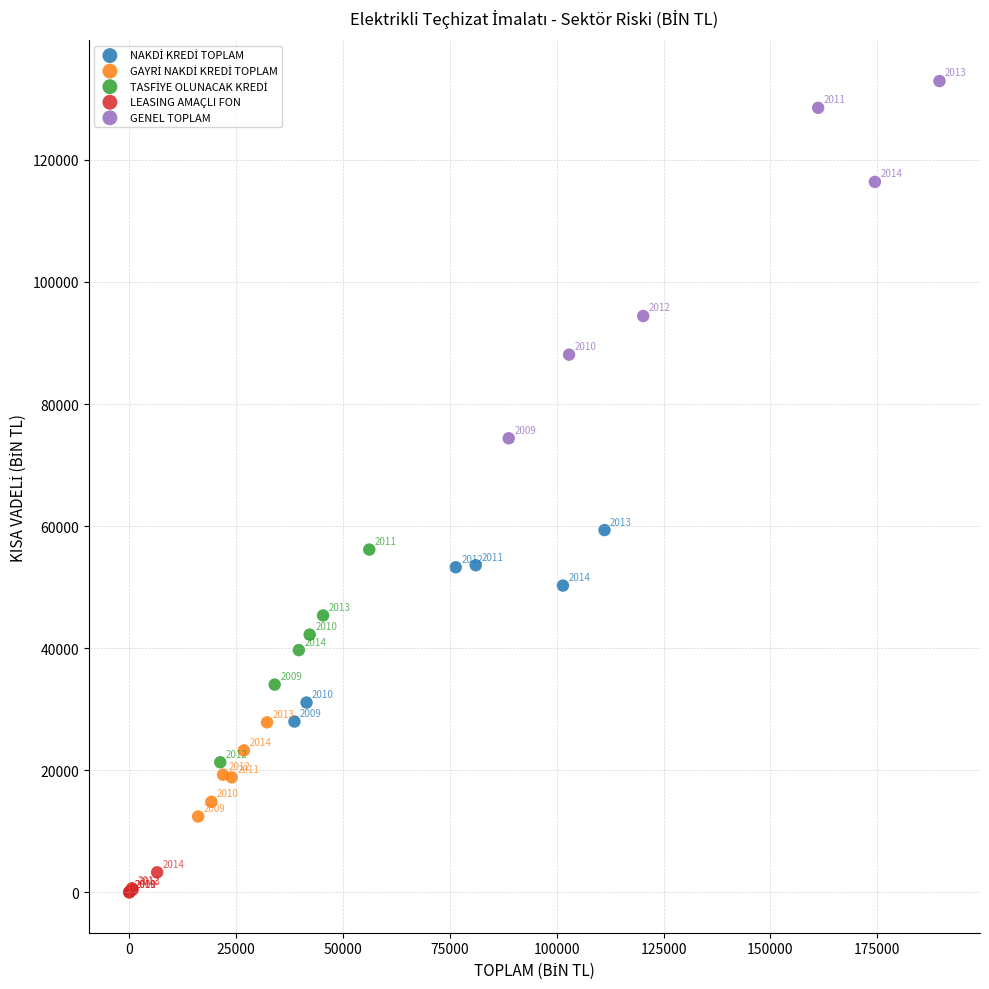

Which series has the largest Y range (max minus min)?

GENEL TOPLAM